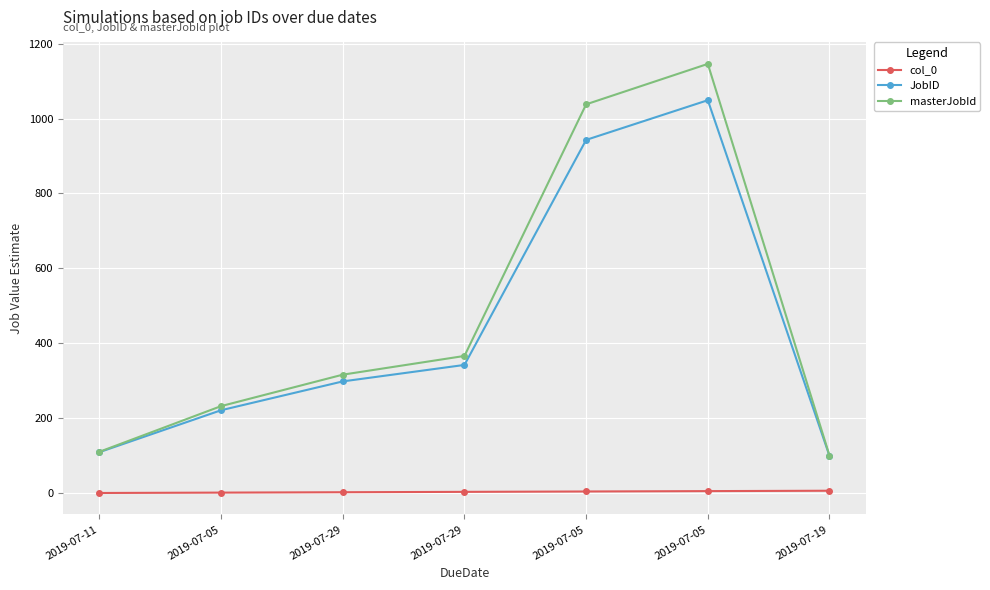

How many lines are shown in the chart?

3